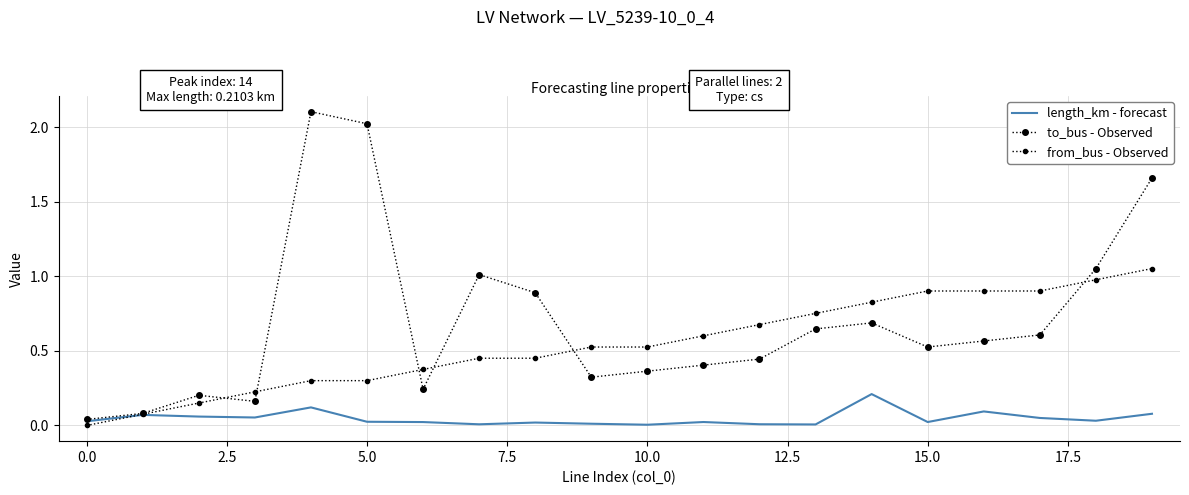

Which series has the largest range (max minus min)?

to_bus - Observed